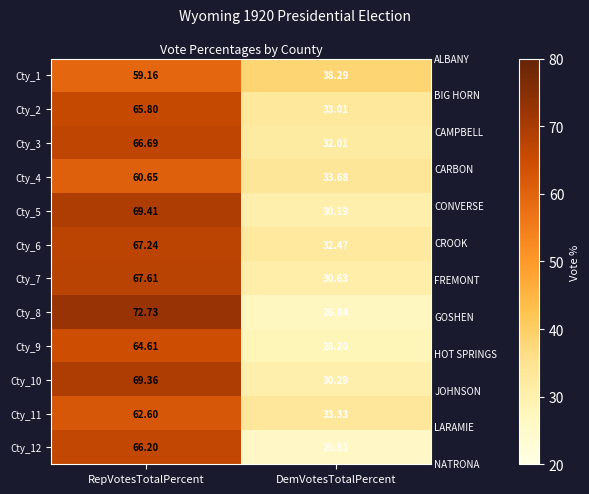

Where does the Cty_10 series first go above 69?

RepVotesTotalPercent